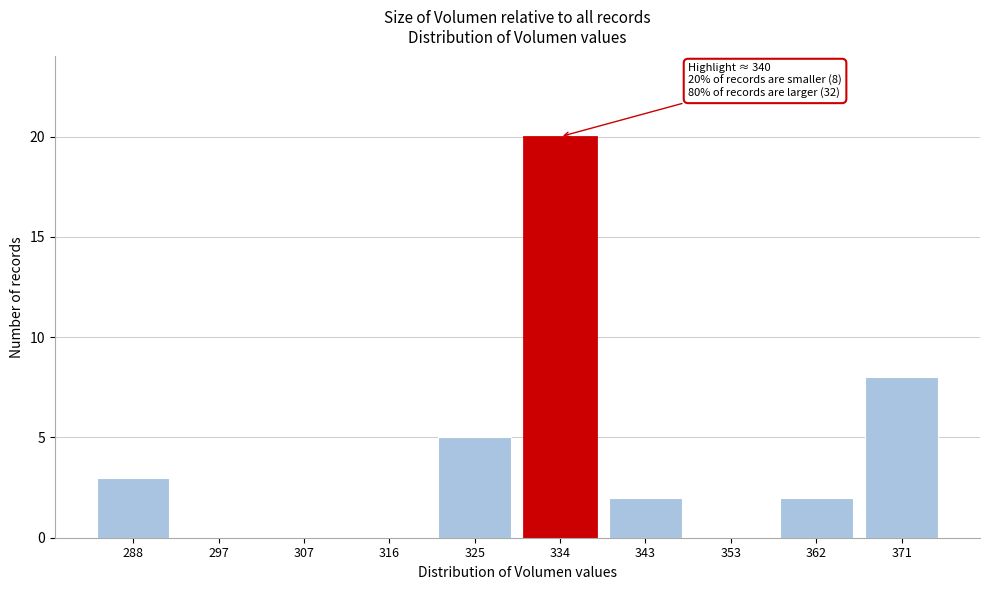

Reading left to right, what are all the values shown in this chart?

288=3	297=0	307=0	316=0	325=5	334=20	343=2	353=0	362=2	371=8